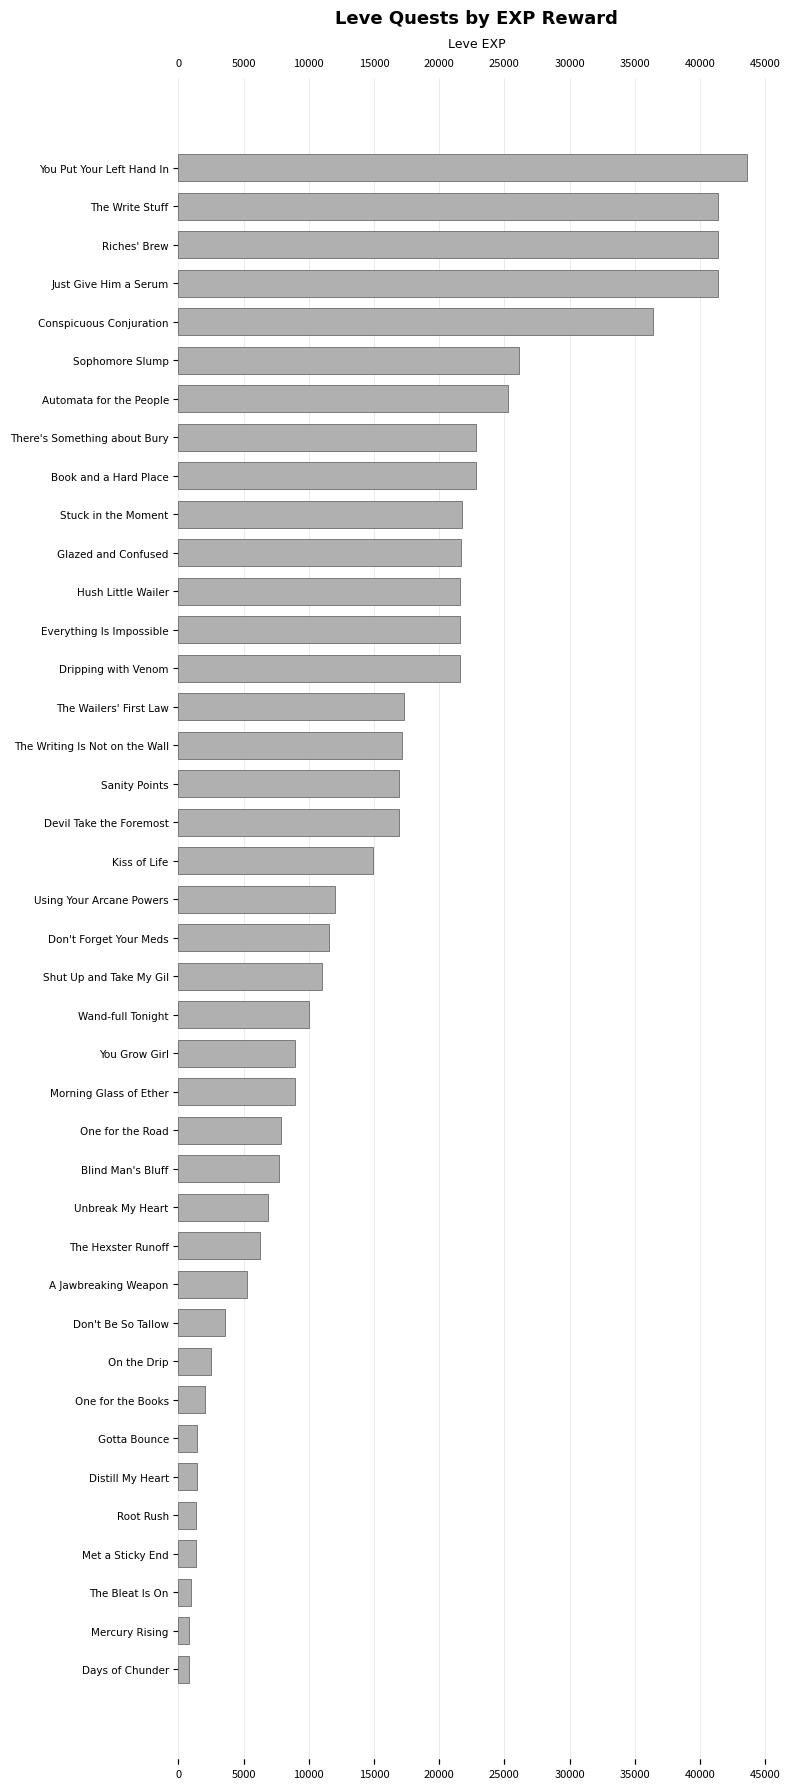

Reading left to right, list all the values displayed in this chart.

43600	41410	41410	41410	36390	26160	25250	22790	22790	21740	21650	21600	21600	21600	17310	17120	16920	16920	14920	12030	11560	11040	9990	8930	8930	7880	7710	6880	6280	5220	3600	2490	2040	1420	1420	1330	1330	980	800	800